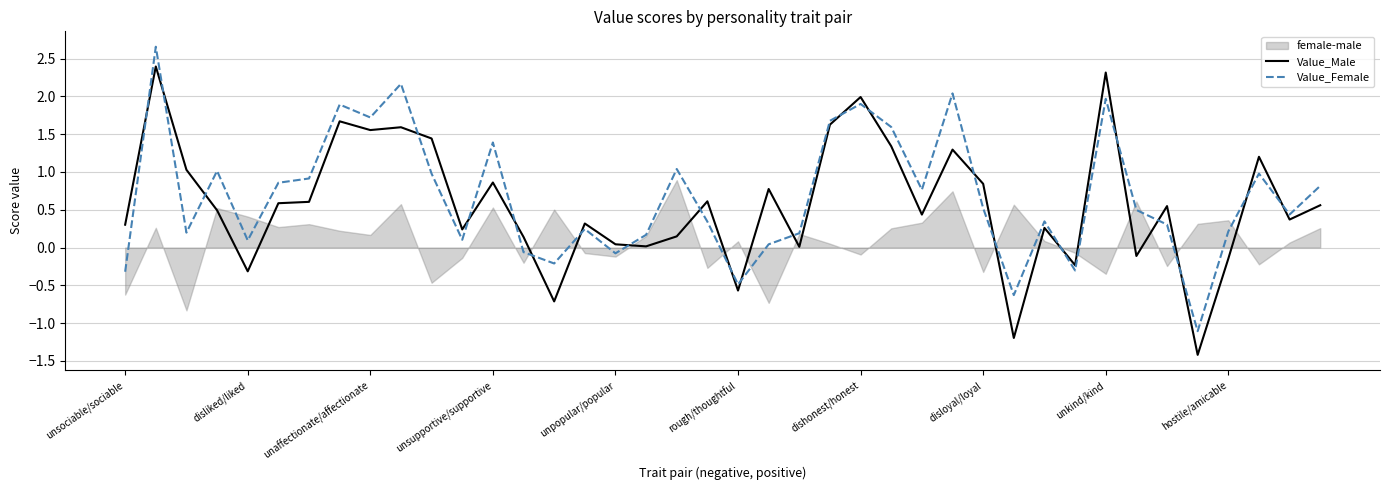

Which series ends up on top after the final intersection of Value_Female and Value_Male?

Value_Female